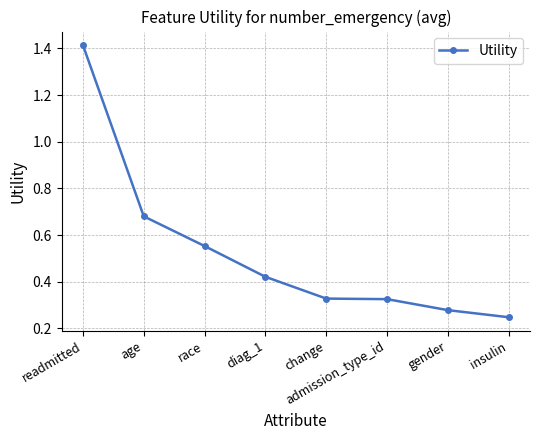

What is the change in value from diag_1 to gender?

-0.1